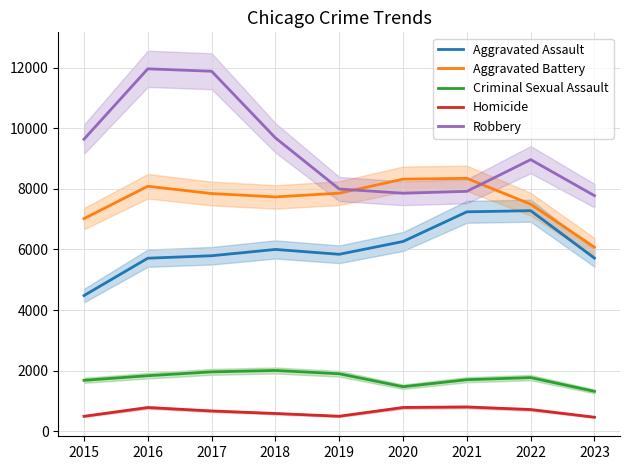

What is the value of the Aggravated Assault point at the 4th from the left?

6001